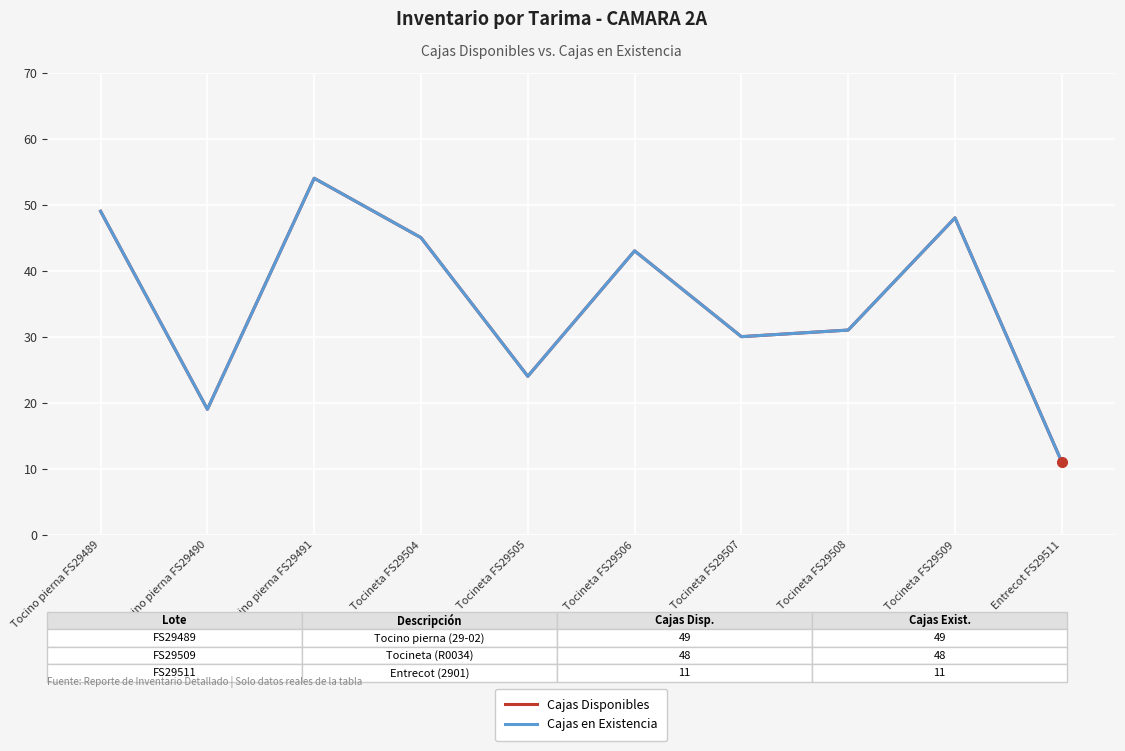

Does the chart have visible grid lines?

Yes